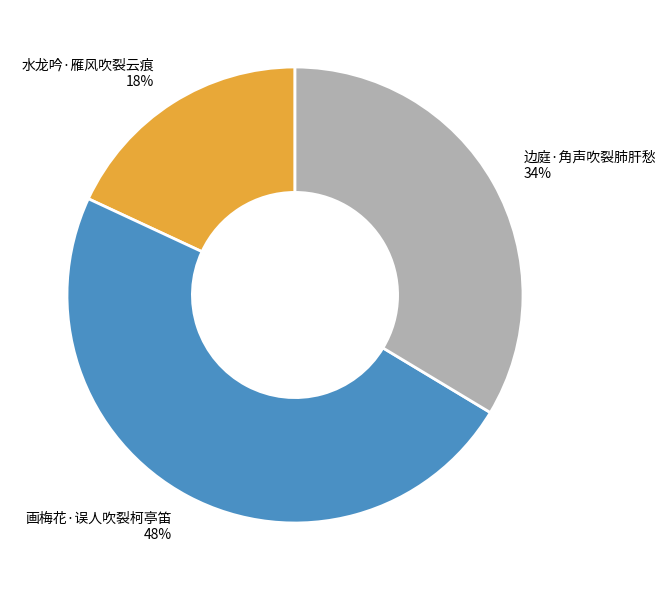

To the nearest percent, what is the combined percentage of 边庭·角声吹裂肺肝愁 and 画梅花·误人吹裂柯亭笛?

82%